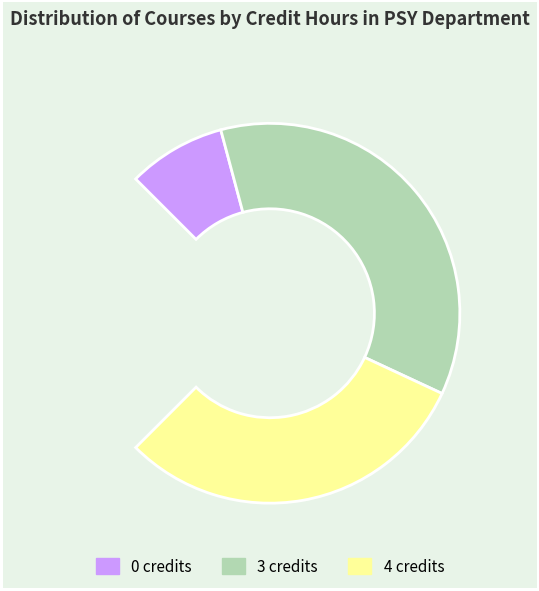

What is the change in value from 4 to 3?

+2